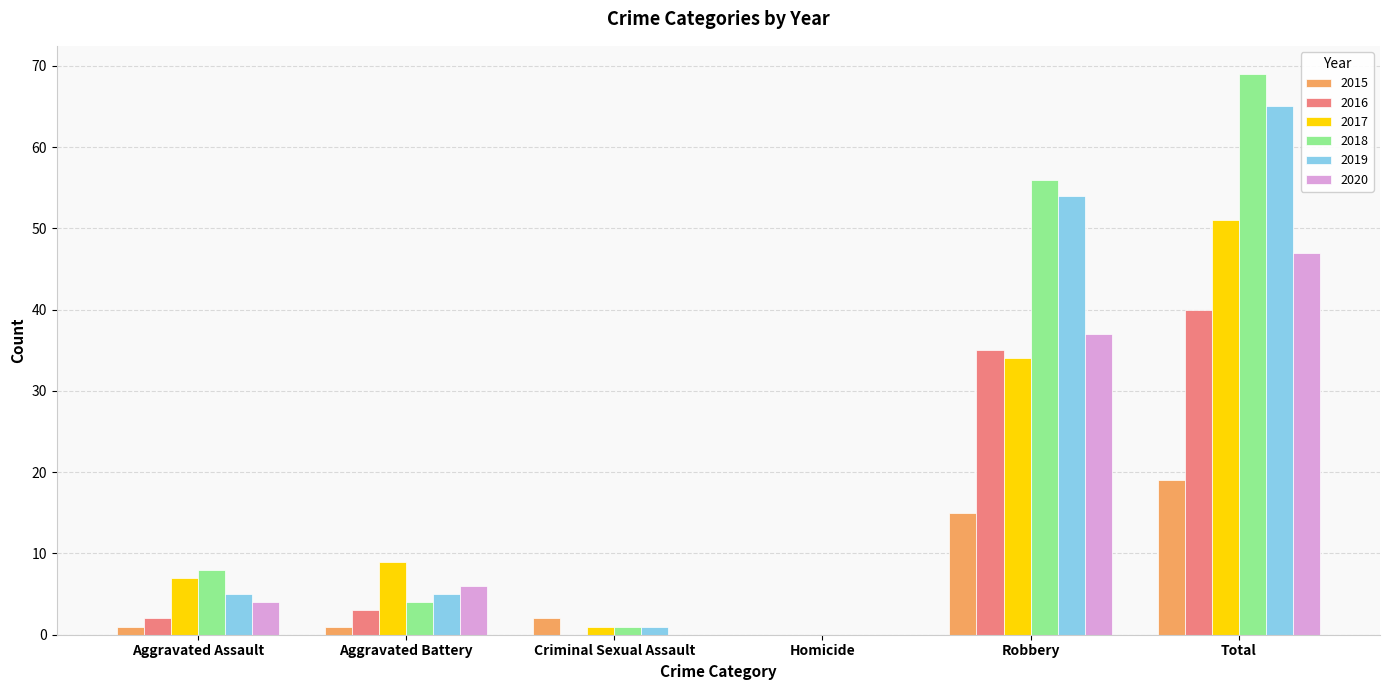

The 2019 series shows 65 at Total. True or false?

True